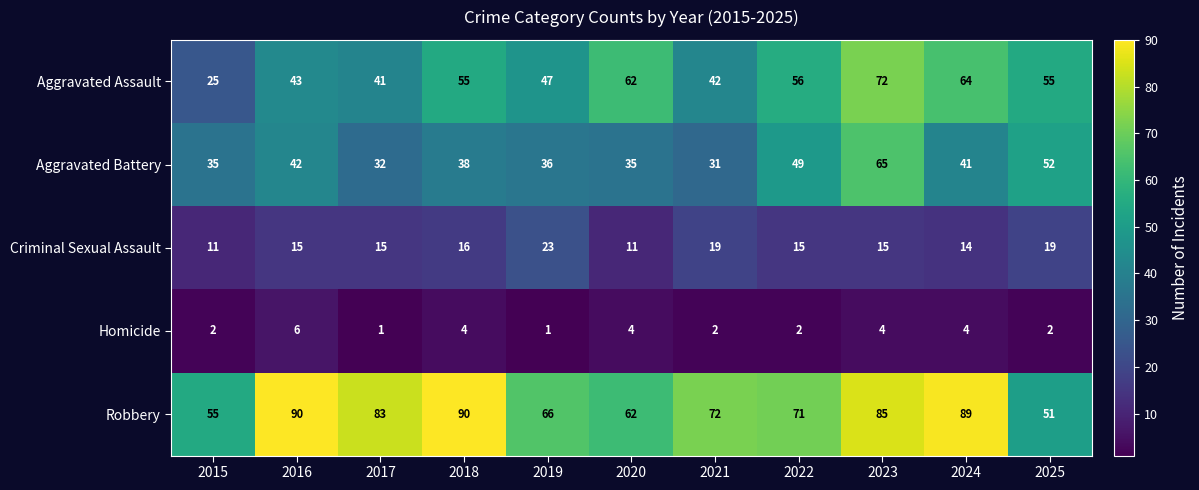

Is it true that Aggravated Battery equals 51 at 2017?

False